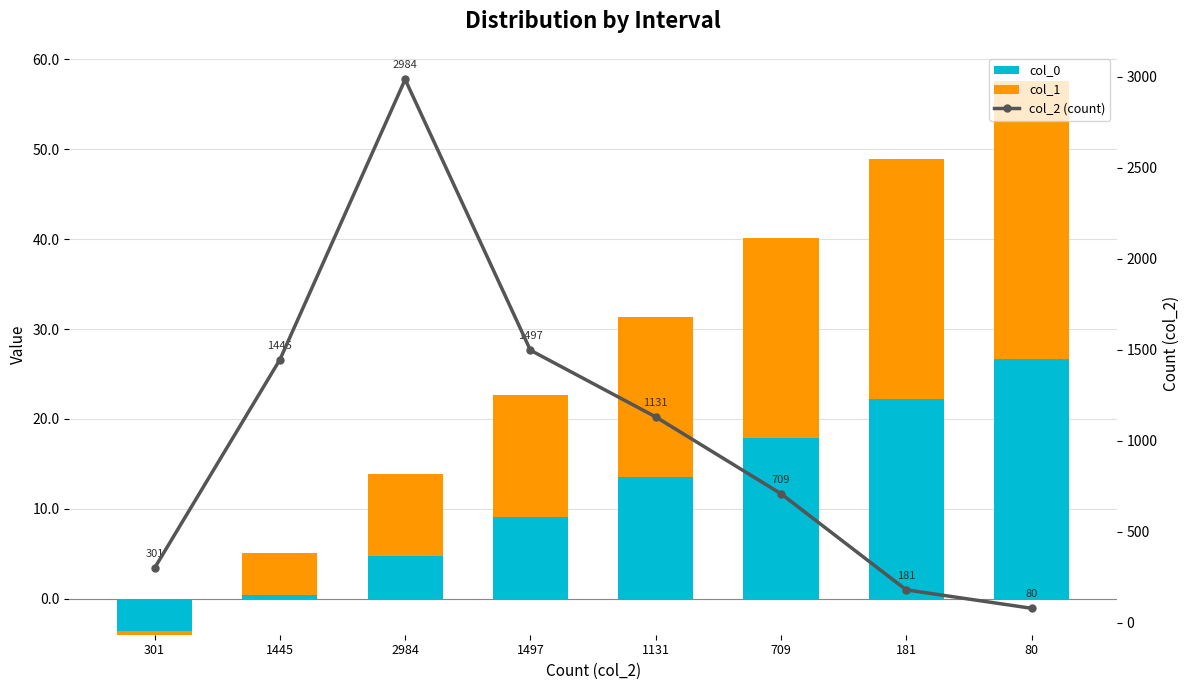

The value of col_0 at 80 is 34.9. True or false?

False